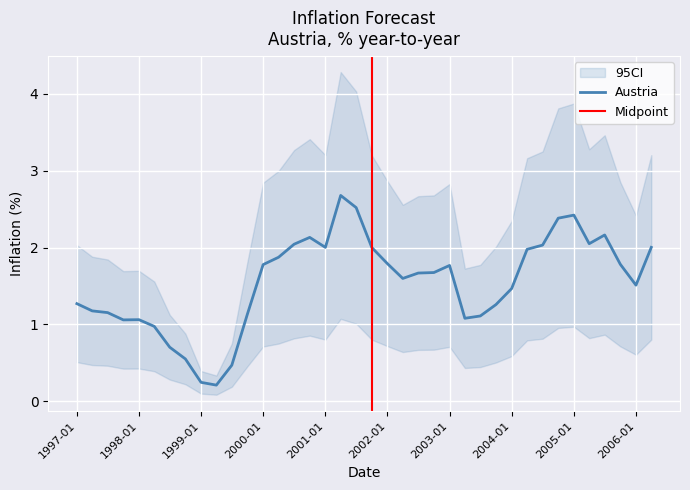

The Austria series shows 1.0 at 2001-01. True or false?

False